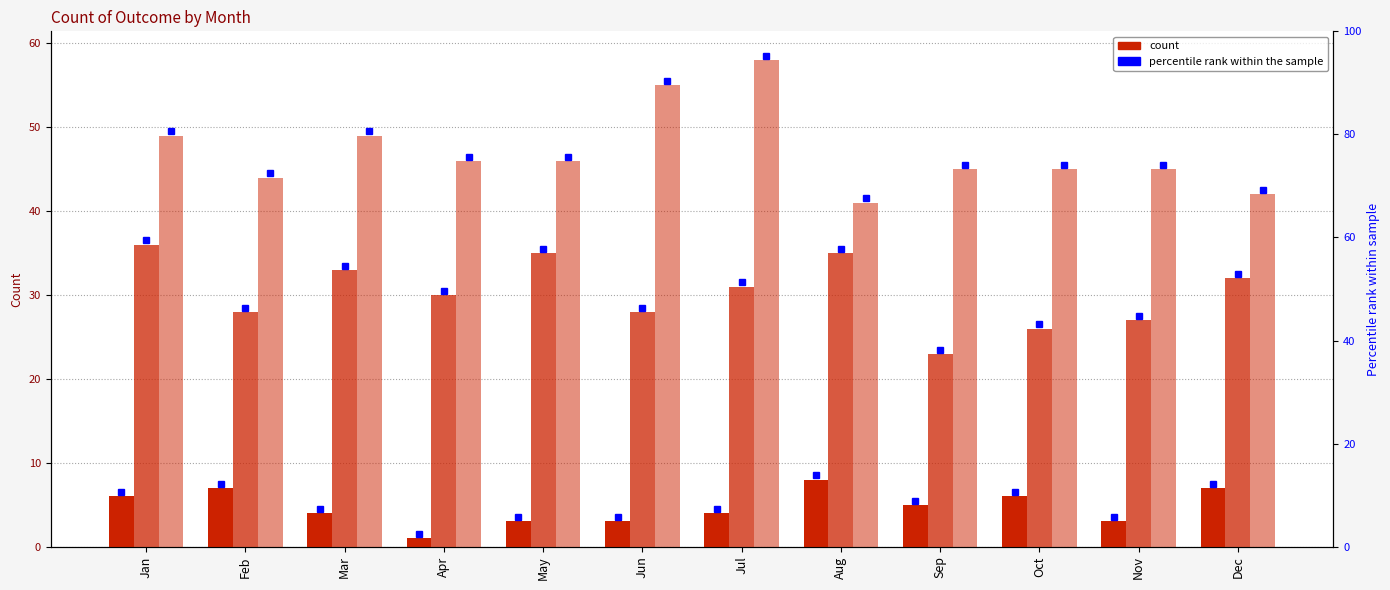

What is the maximum value shown in the chart?

58